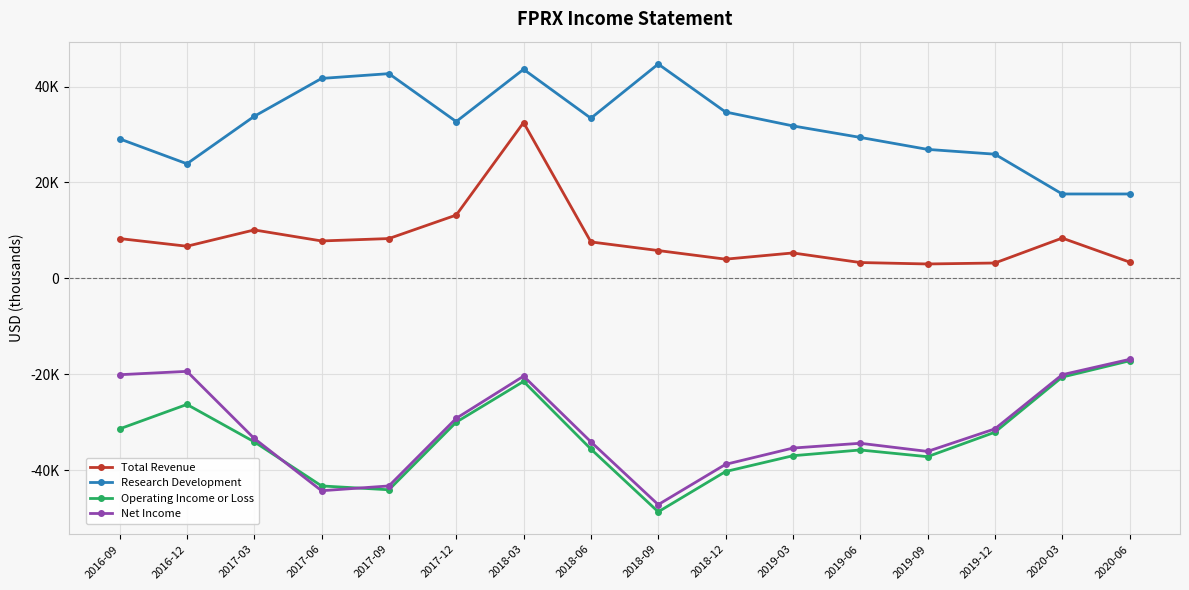

At which category does Research Development reach its first local peak?

2017-09